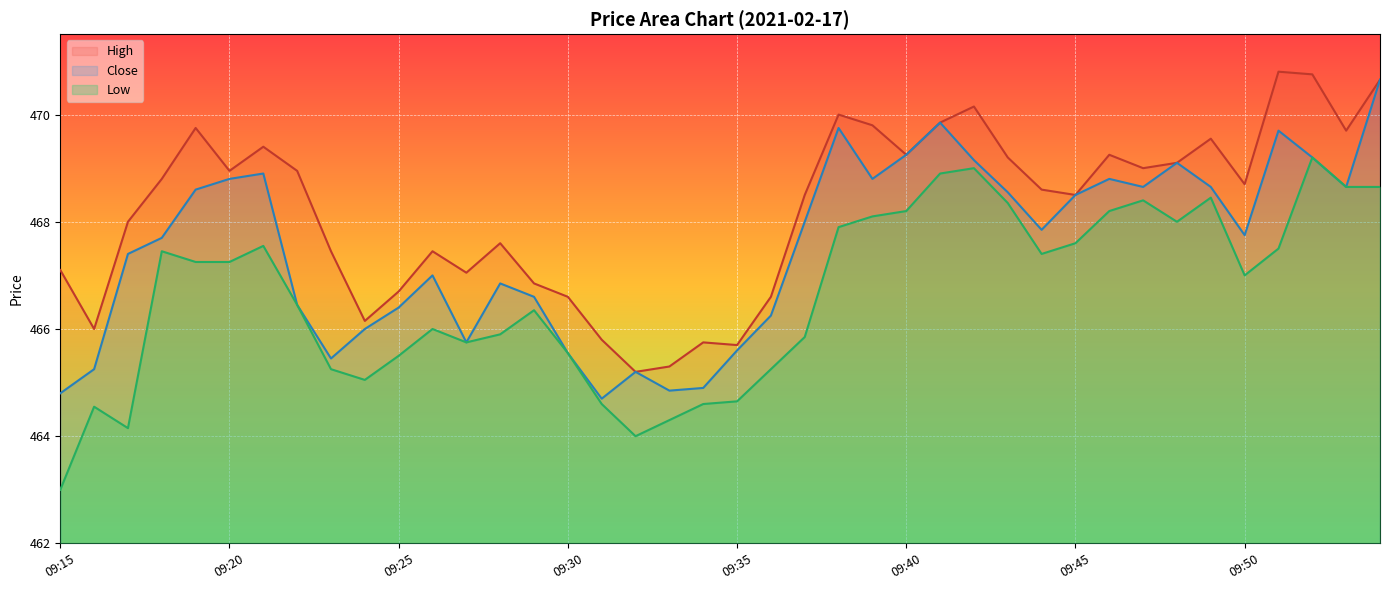

Reading right to left, extract all data points from this chart.

High: 09:54=470.6	09:53=469.7	09:52=470.8	09:51=470.8	09:50=468.7	09:49=469.6	09:48=469.1	09:47=469.0	09:46=469.2	09:45=468.5	09:44=468.6	09:43=469.2	09:42=470.1	09:41=469.9	09:40=469.2	09:39=469.8	09:38=470.0	09:37=468.5	09:36=466.6	09:35=465.7	09:34=465.8	09:33=465.3	09:32=465.2	09:31=465.8	09:30=466.6	09:29=466.9	09:28=467.6	09:27=467.1	09:26=467.4	09:25=466.7	09:24=466.1	09:23=467.4	09:22=468.9	09:21=469.4	09:20=468.9	09:19=469.8	09:18=468.8	09:17=468.0	09:16=466.0	09:15=467.1
Low: 09:54=468.6	09:53=468.6	09:52=469.2	09:51=467.5	09:50=467.0	09:49=468.4	09:48=468.0	09:47=468.4	09:46=468.2	09:45=467.6	09:44=467.4	09:43=468.4	09:42=469.0	09:41=468.9	09:40=468.2	09:39=468.1	09:38=467.9	09:37=465.9	09:36=465.2	09:35=464.6	09:34=464.6	09:33=464.3	09:32=464.0	09:31=464.6	09:30=465.6	09:29=466.4	09:28=465.9	09:27=465.8	09:26=466.0	09:25=465.5	09:24=465.1	09:23=465.2	09:22=466.4	09:21=467.6	09:20=467.2	09:19=467.2	09:18=467.4	09:17=464.1	09:16=464.6	09:15=463.0
Close: 09:54=470.6	09:53=468.6	09:52=469.2	09:51=469.7	09:50=467.8	09:49=468.6	09:48=469.1	09:47=468.6	09:46=468.8	09:45=468.5	09:44=467.9	09:43=468.6	09:42=469.1	09:41=469.9	09:40=469.2	09:39=468.8	09:38=469.8	09:37=468.0	09:36=466.2	09:35=465.6	09:34=464.9	09:33=464.9	09:32=465.2	09:31=464.7	09:30=465.6	09:29=466.6	09:28=466.9	09:27=465.8	09:26=467.0	09:25=466.4	09:24=466.0	09:23=465.4	09:22=466.4	09:21=468.9	09:20=468.8	09:19=468.6	09:18=467.7	09:17=467.4	09:16=465.2	09:15=464.8